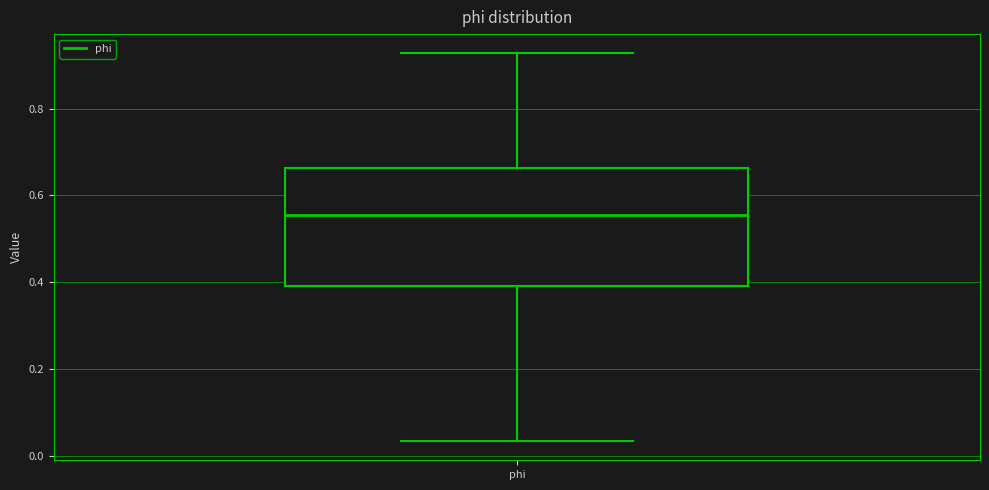

Read this box plot against the y-axis: the position of the median line, the range covered by the box, and the ends of both whiskers. The values are not printed on the chart, so give them approximately, as read against the axis.

median 0.56, box 0.40 to 0.66, whiskers 0.04 to 0.92